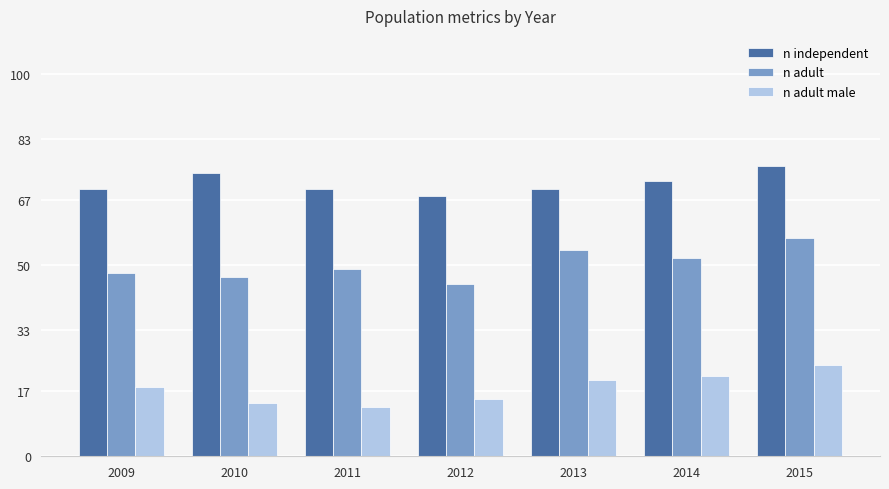

How many bars are there in each group?

3